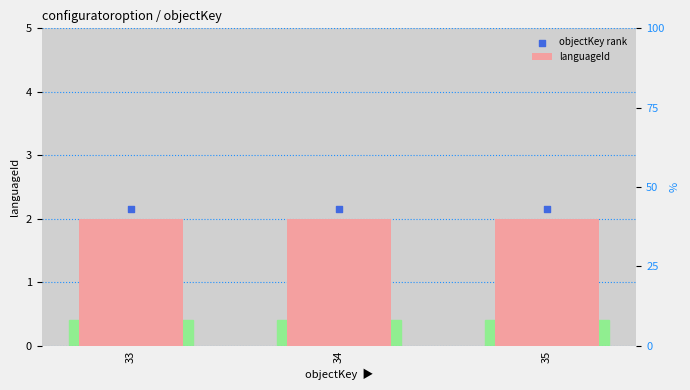

What is the total value across all series at 33?

4.2